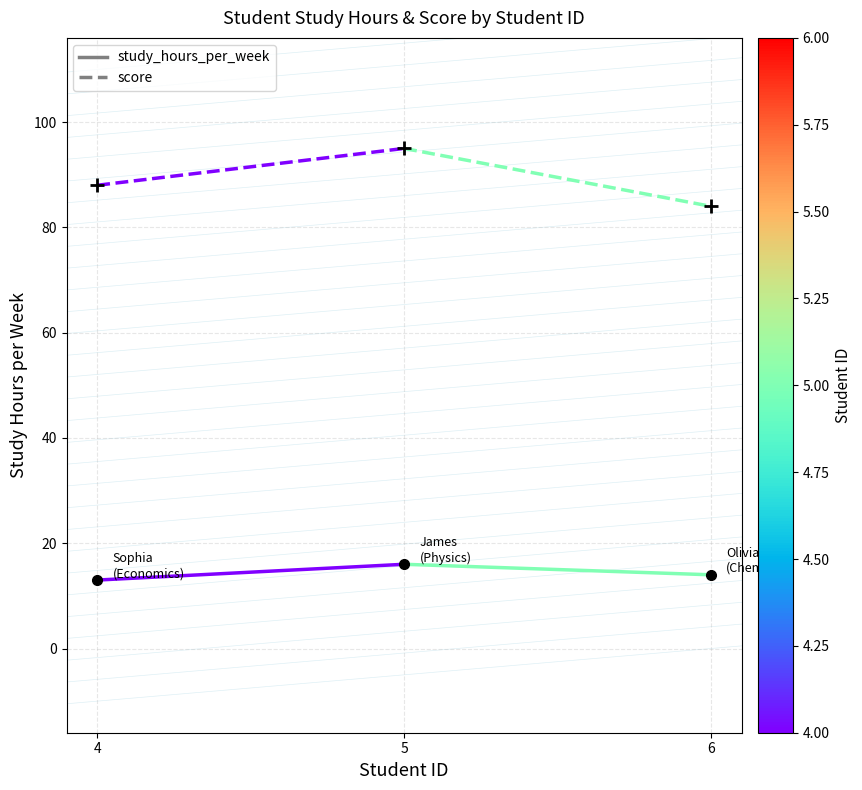

What is the spread (max minus min) of values at 4?

75